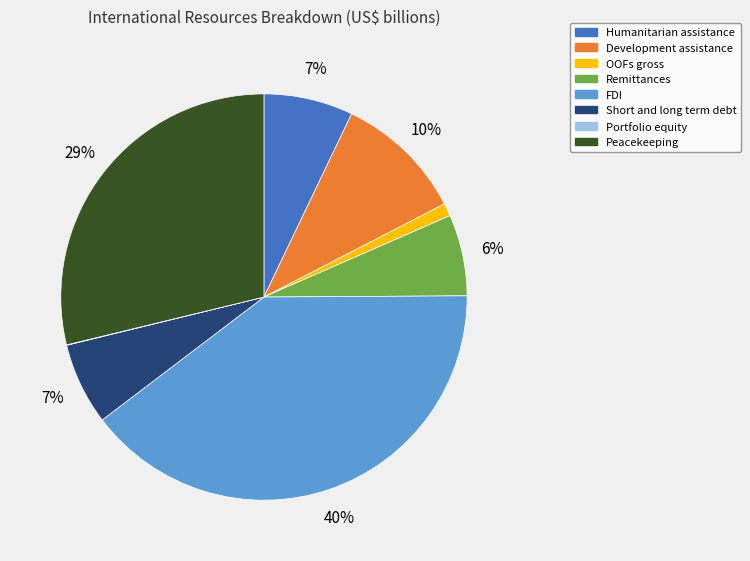

Do Humanitarian assistance and Development assistance together represent more than half of the pie?

No